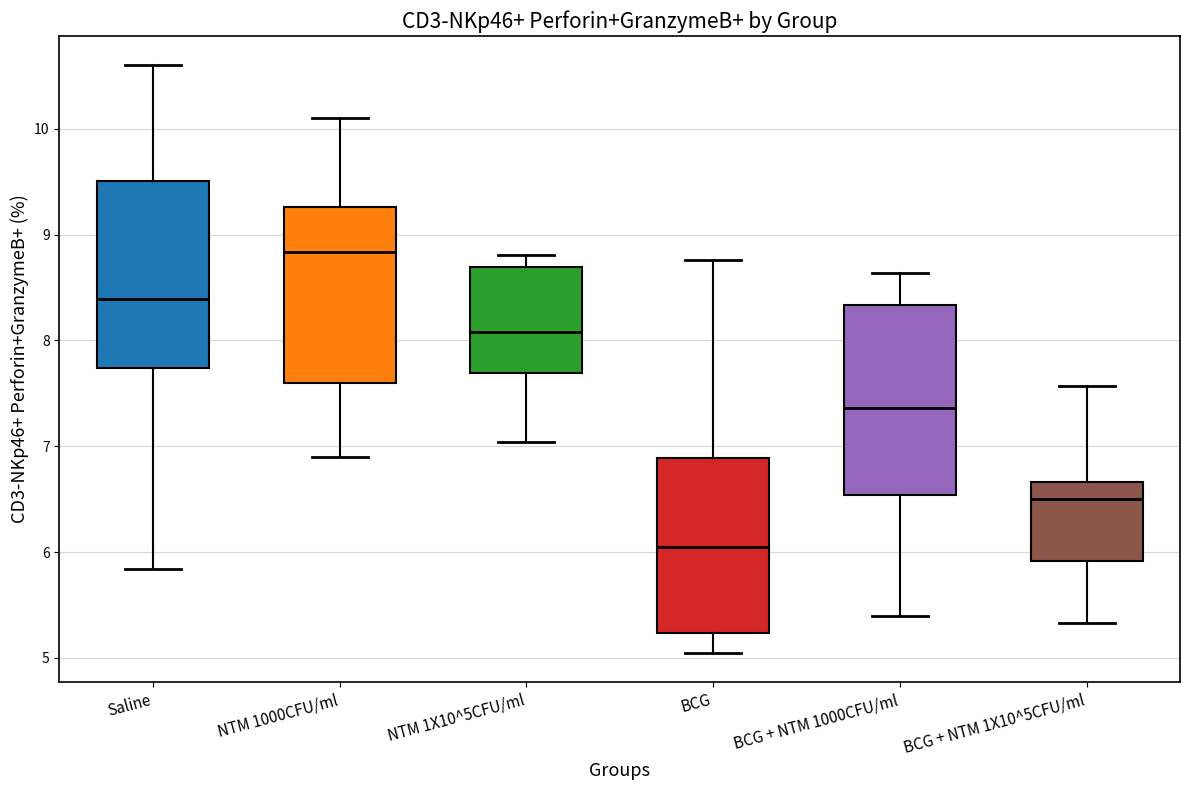

Reading left to right, transcribe this box plot: for each box, give where its median line is, the range the box spans, and where its two whiskers end, as read against the y-axis. The values are not printed on the chart, so give them approximately, as read against the axis.

Saline: median 8.4, box 7.7 to 9.5, whiskers 5.8 to 10.6
NTM 1000CFU/ml: median 8.8, box 7.6 to 9.3, whiskers 6.9 to 10.1
NTM 1X10^5CFU/ml: median 8.1, box 7.7 to 8.7, whiskers 7.0 to 8.8
BCG: median 6.1, box 5.2 to 6.9, whiskers 5.1 to 8.8
BCG + NTM 1000CFU/ml: median 7.4, box 6.5 to 8.3, whiskers 5.4 to 8.6
BCG + NTM 1X10^5CFU/ml: median 6.5, box 5.9 to 6.7, whiskers 5.3 to 7.6